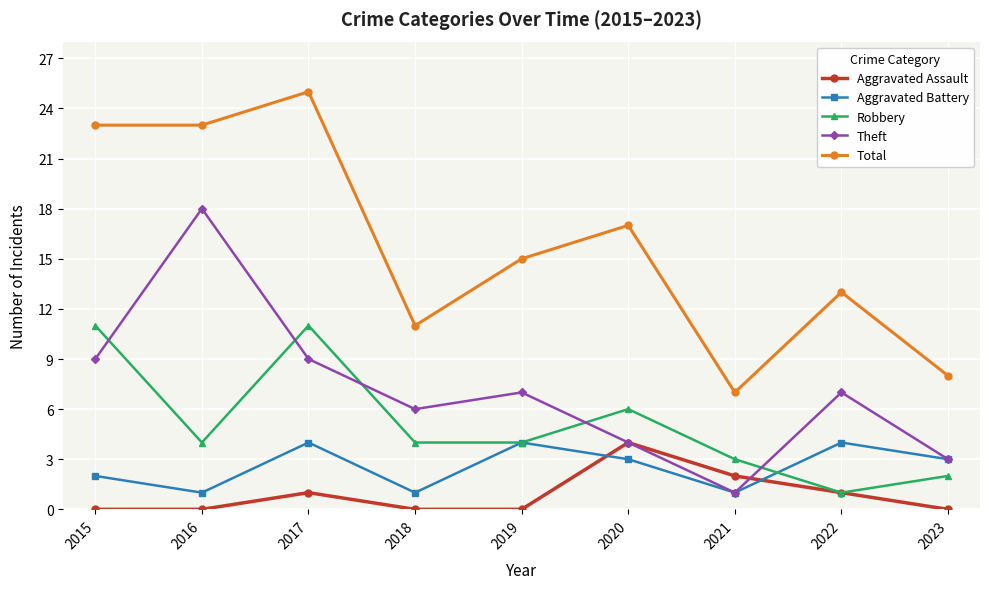

What are all the series names shown in the legend?

Aggravated Assault, Aggravated Battery, Robbery, Theft, Total